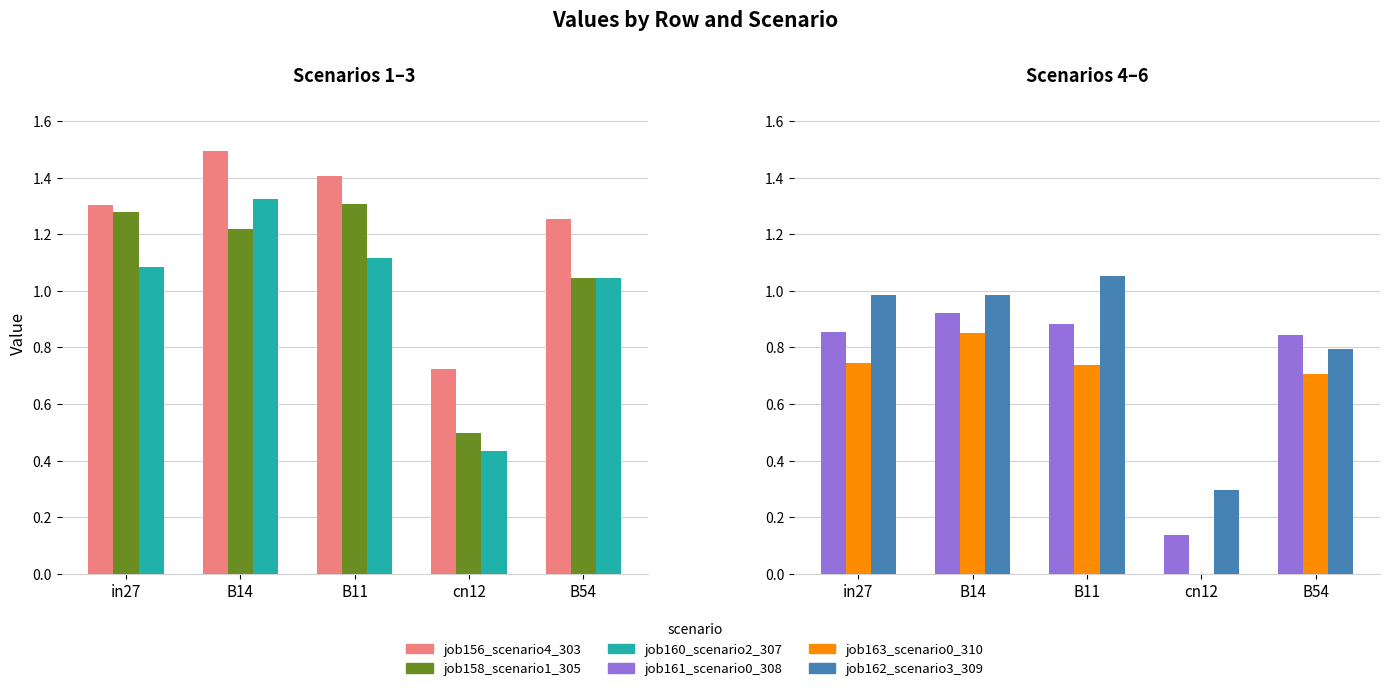

What position from the right is B11?

3